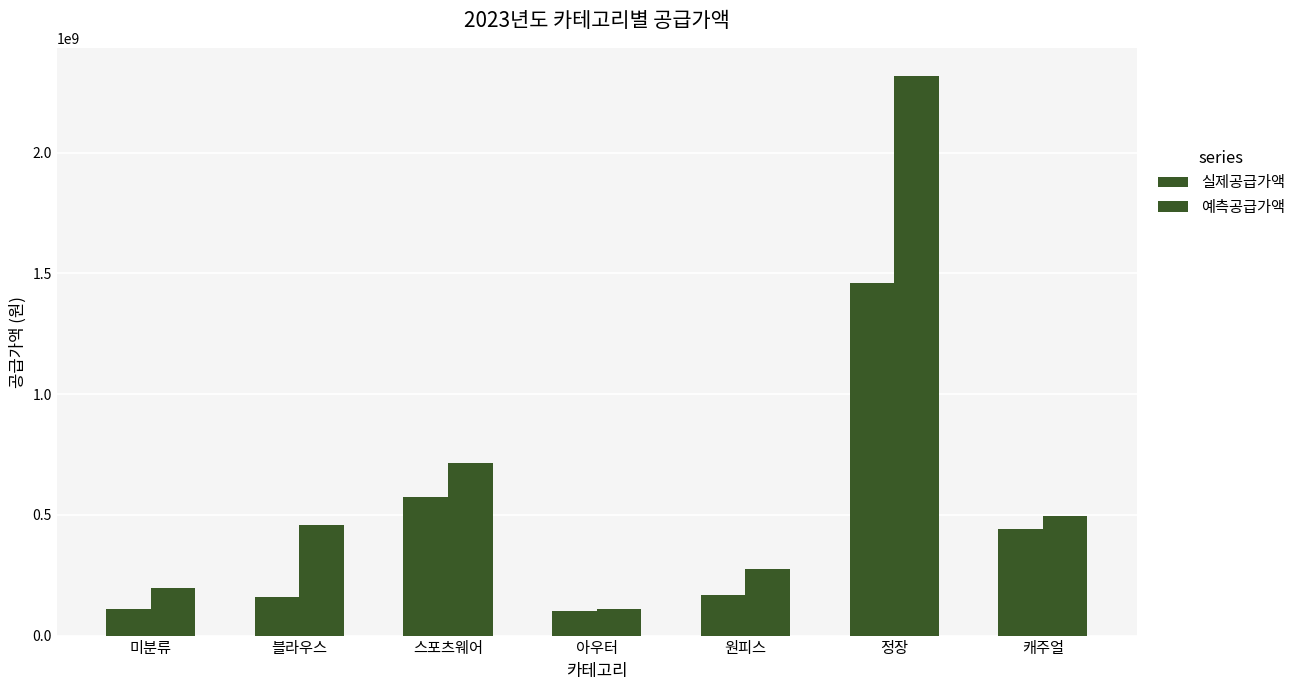

Which category has the highest value in the 예측공급가액 series?

정장